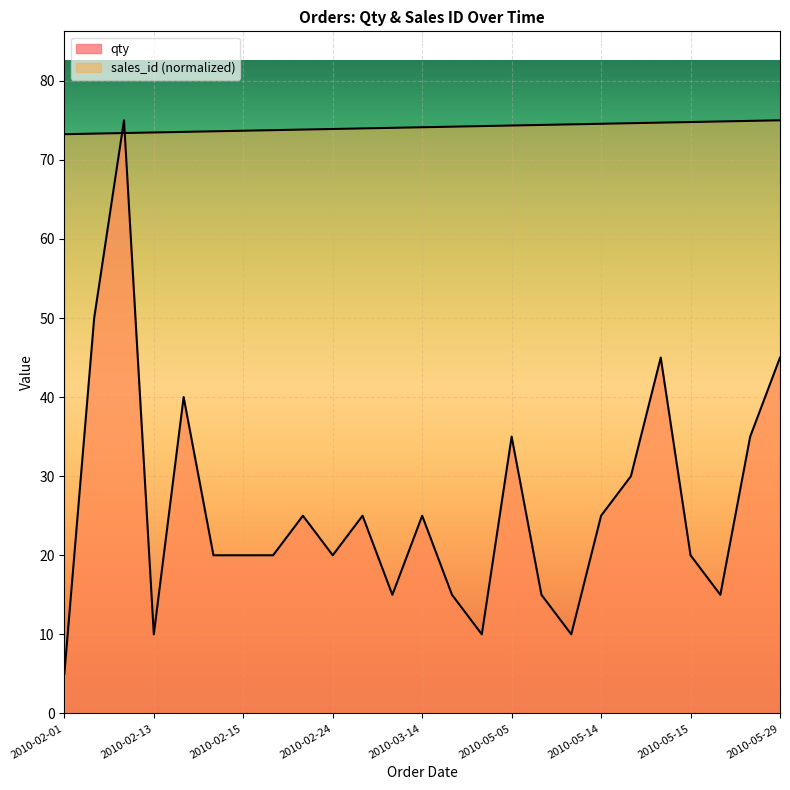

True or false: sales_id has more than 0 points higher than both neighbors.

False